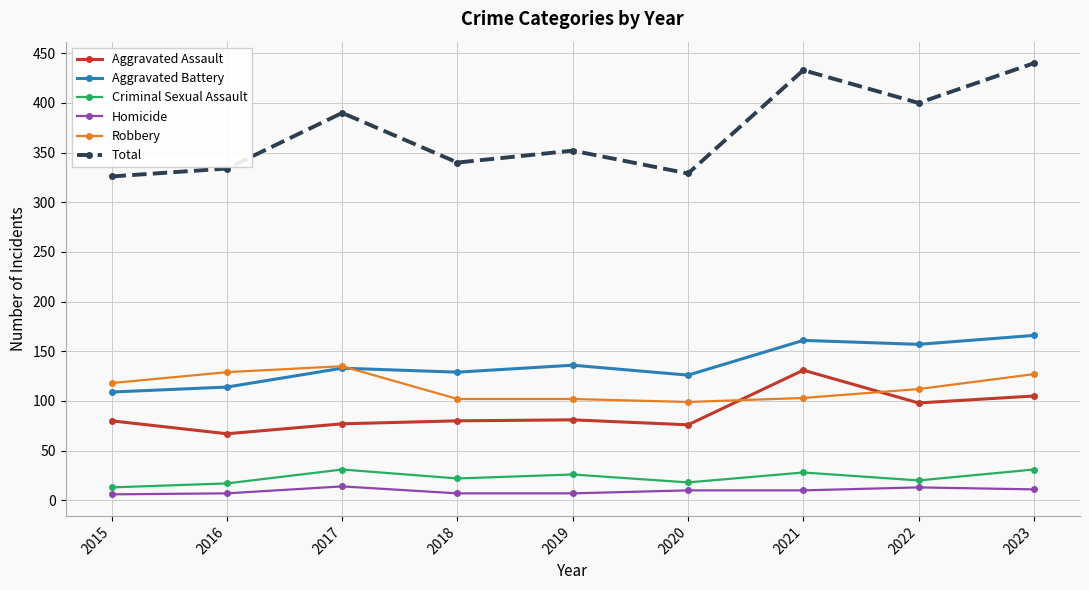

What is the sum of all Aggravated Battery values?

1231